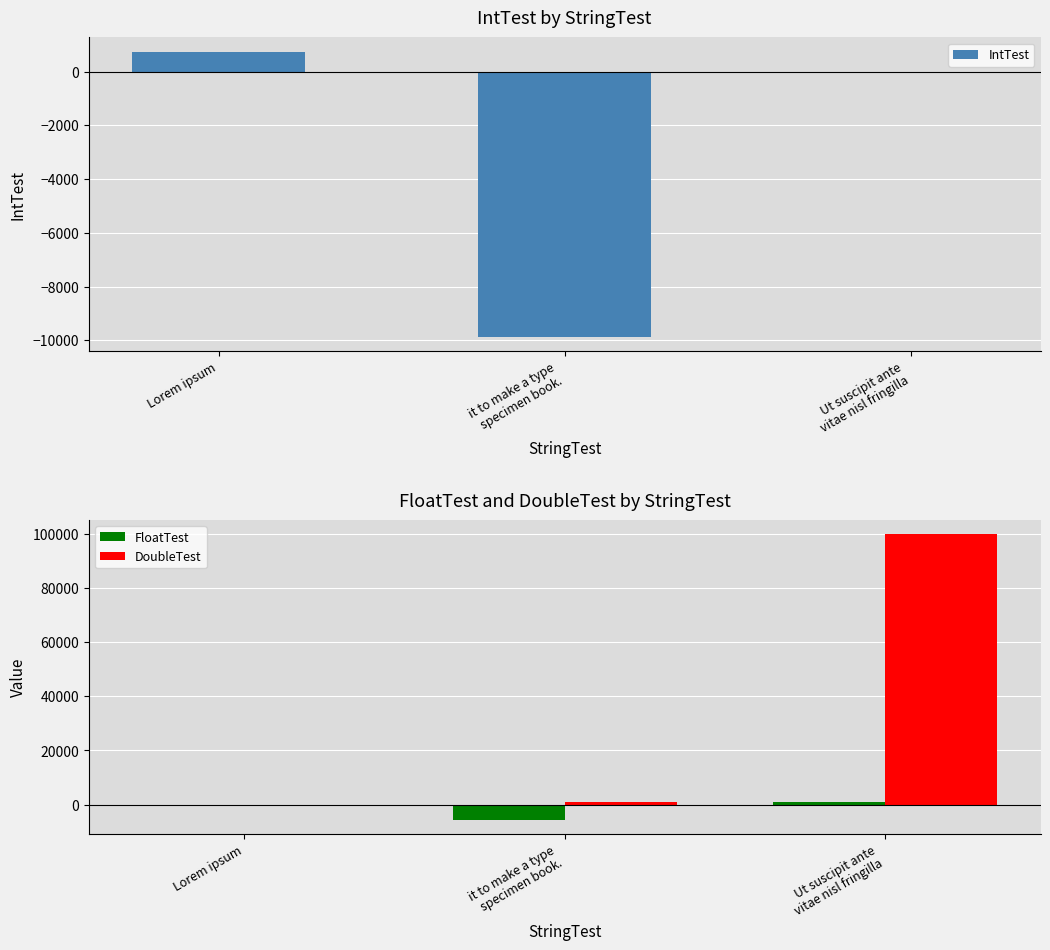

Between Lorem ipsum and Ut suscipit ante
vitae nisl fringilla, which series saw the biggest shift?

DoubleTest